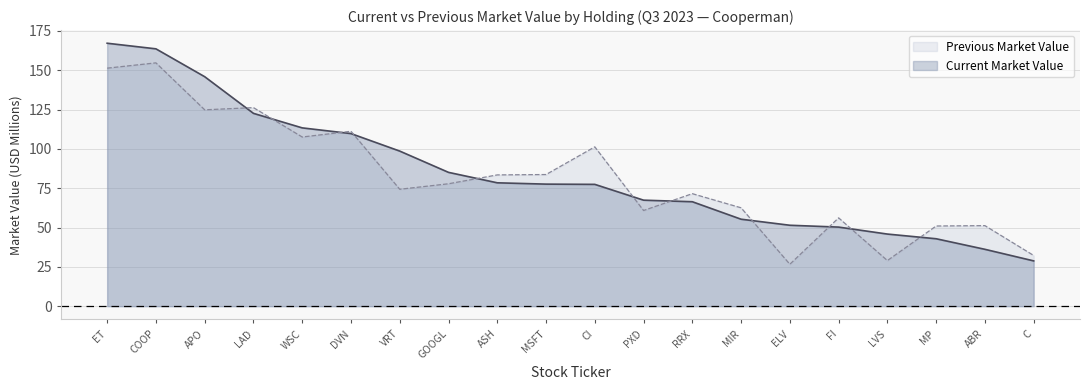

What is the difference between the second highest and second lowest values in the Current Market Value series?

127.4